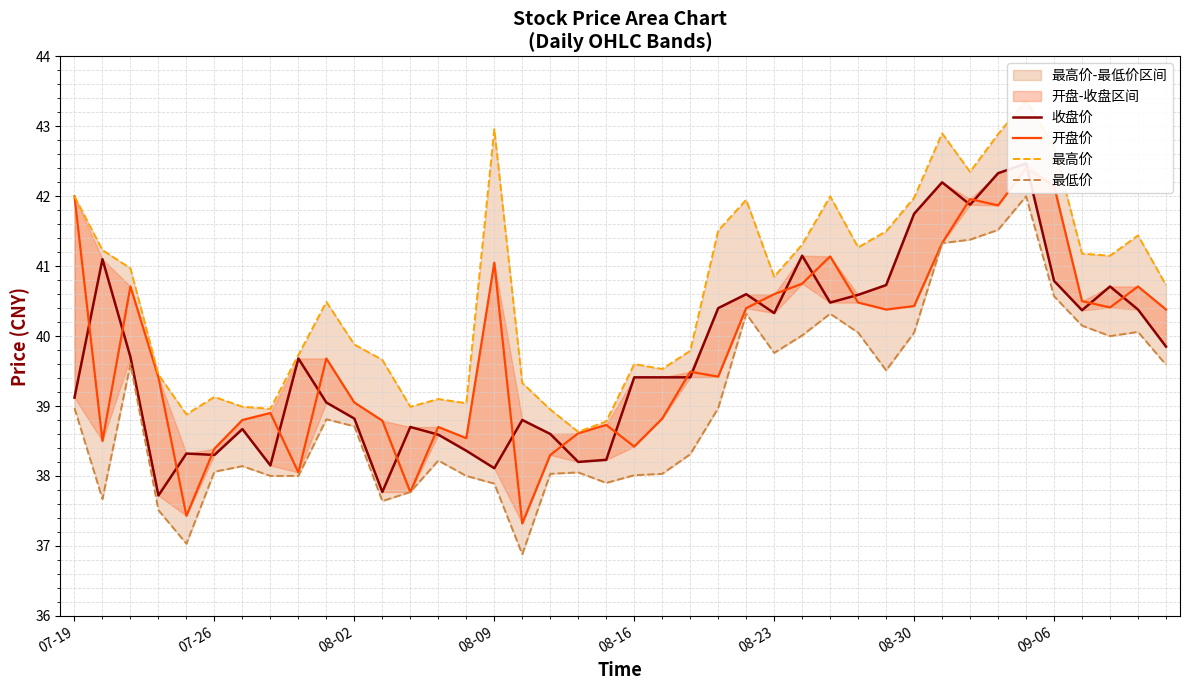

What is the value of the 最高价 point at the 13th from the left?

39.0